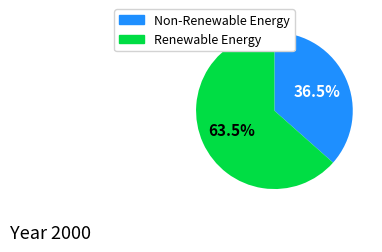

Is there a majority slice in this chart?

Yes